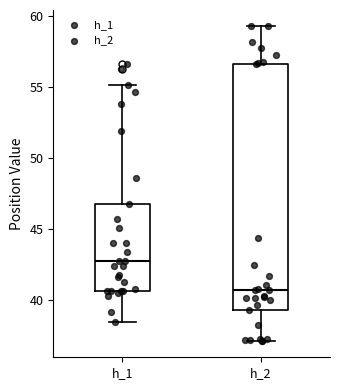

Which box's median line is the highest?

h_1